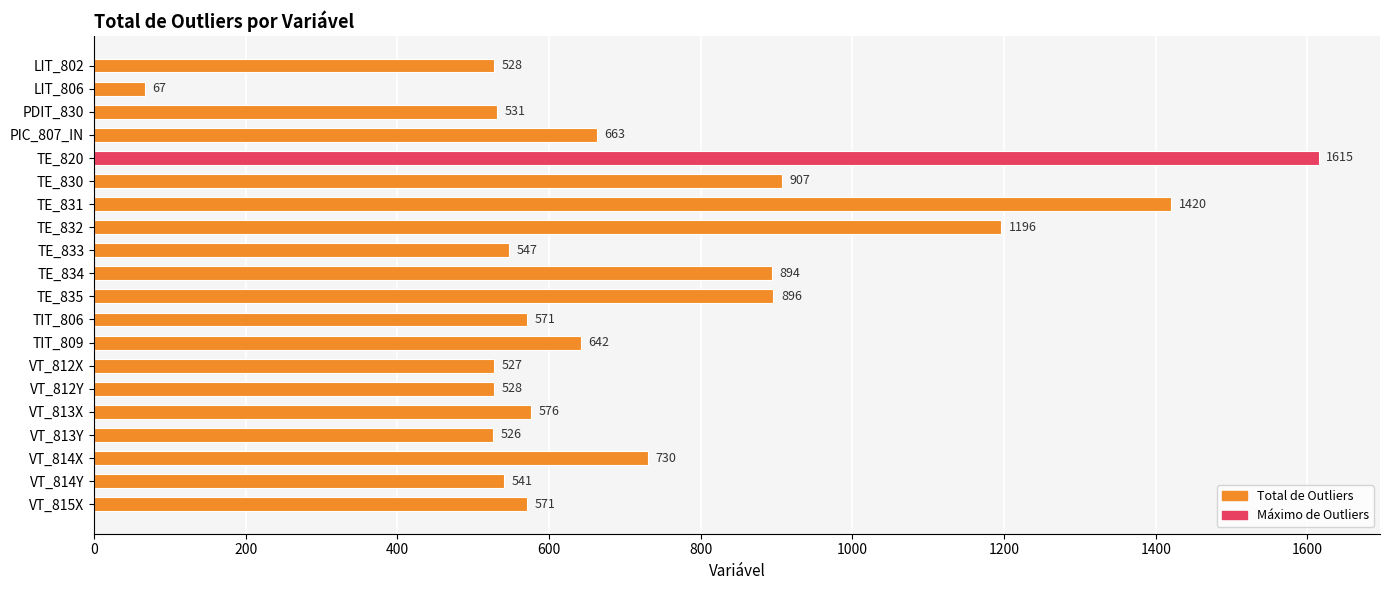

What is the difference between the second highest and minimum values?

1353